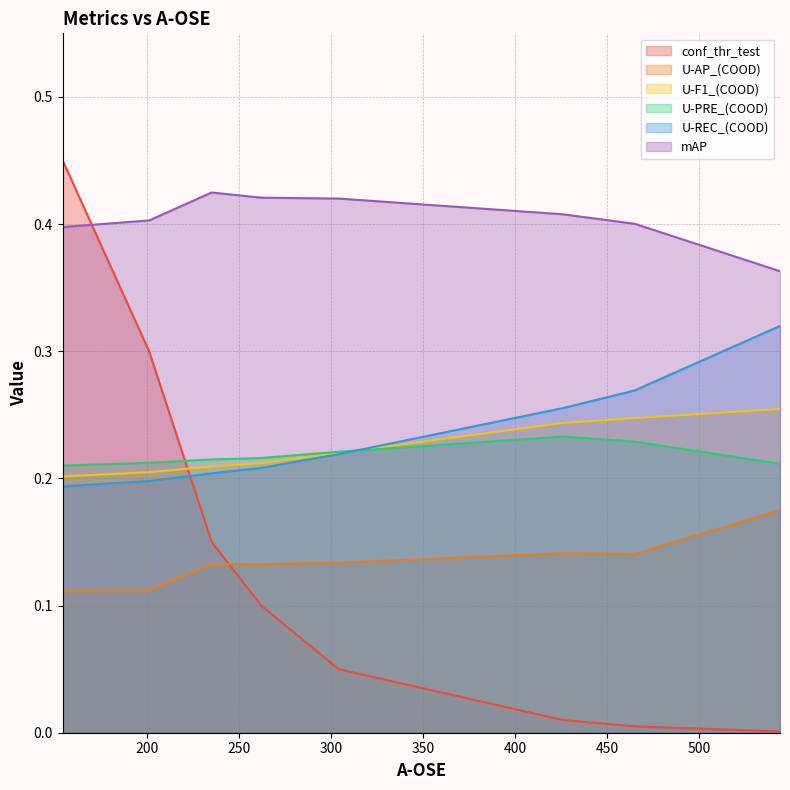

What is the average value of the mAP series?

0.4